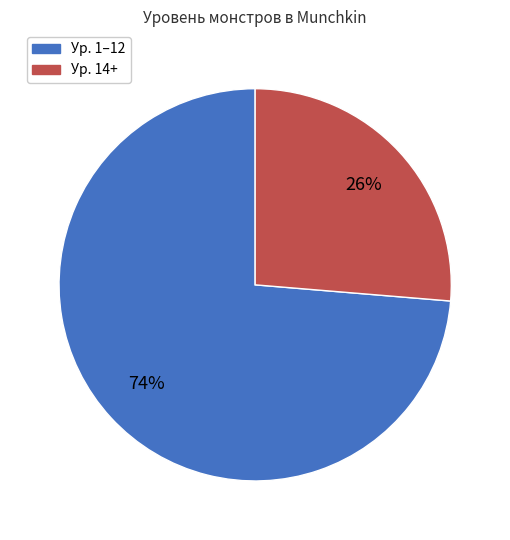

Is there a majority slice in this chart?

Yes